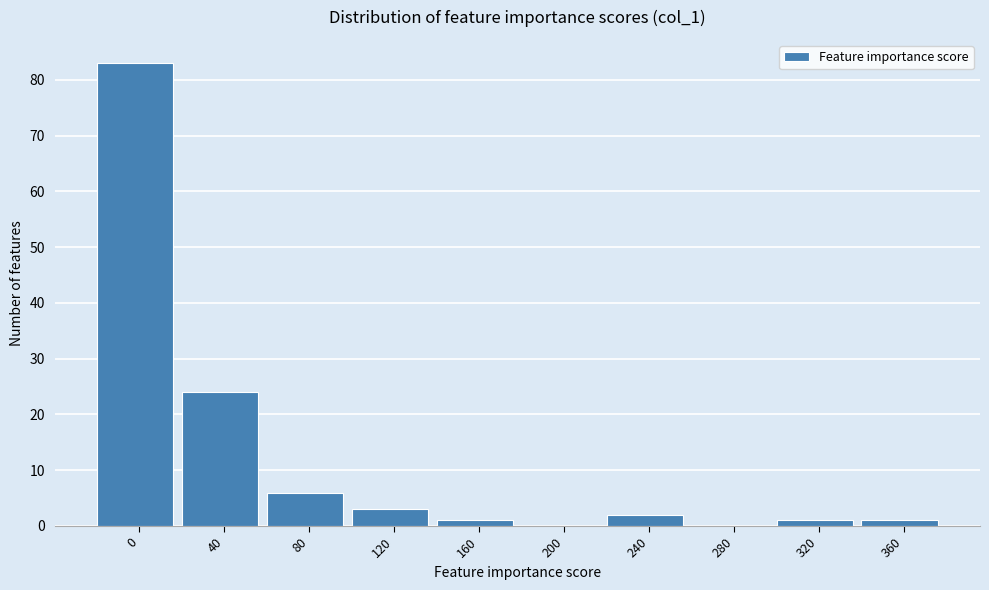

Reading left to right, list all the values displayed in this chart.

0=83	40=24	80=6	120=3	160=1	200=0	240=2	280=0	320=1	360=1